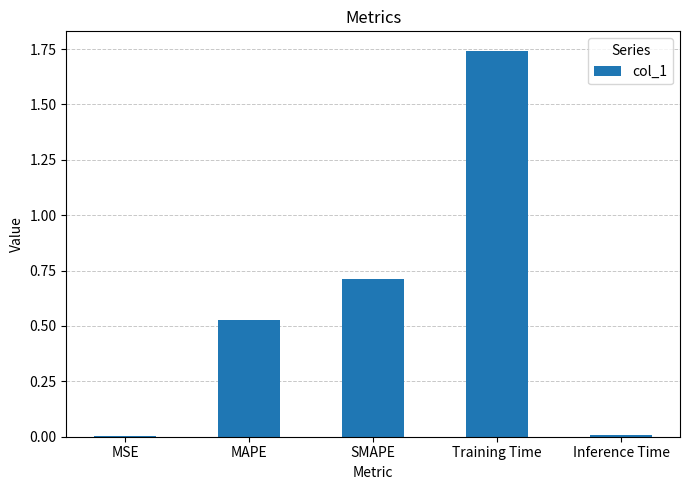

What is the sum of all values?

3.0